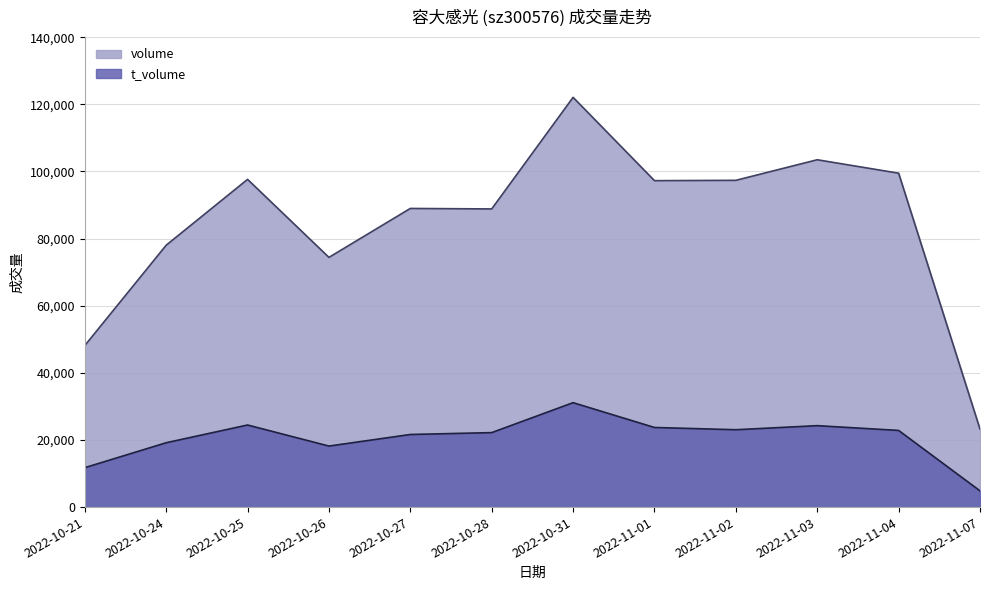

True or false: volume and t_volume intersect in this chart.

False